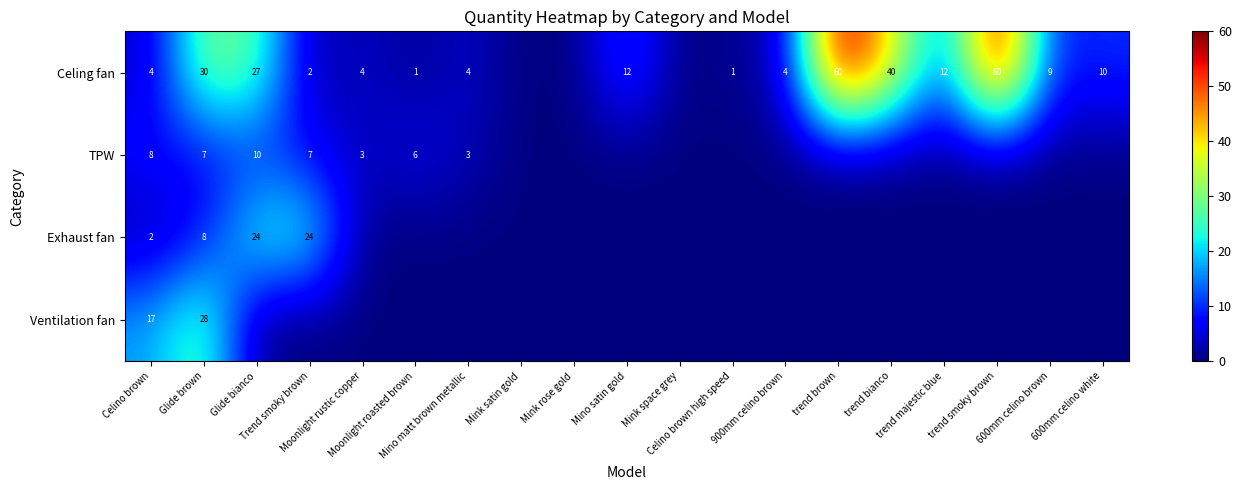

What is the difference between the maximum and minimum values in the Celing fan series?

60